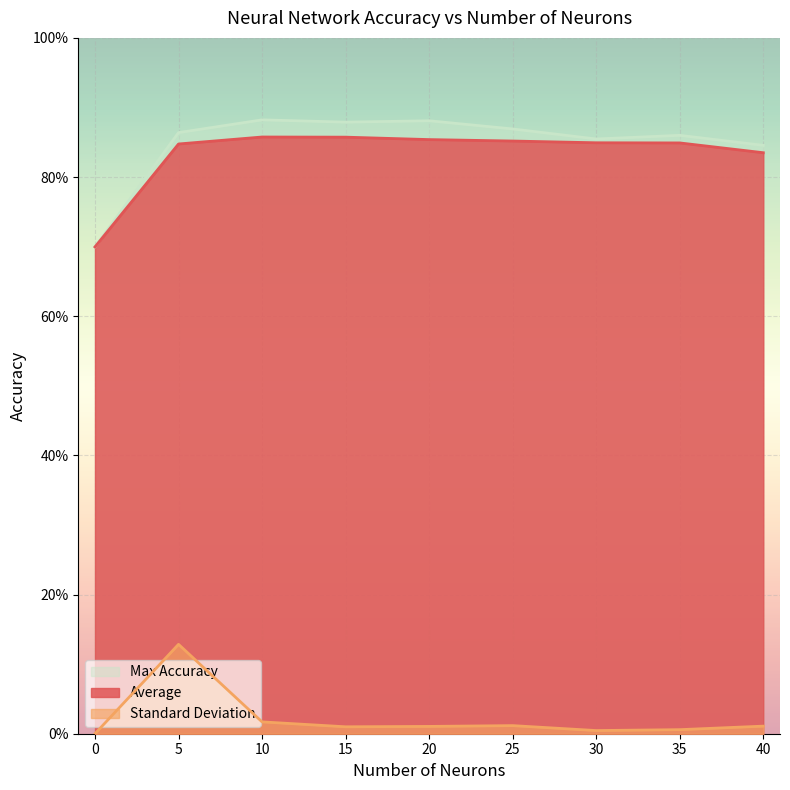

Does the chart display data point markers on the line(s)?

No